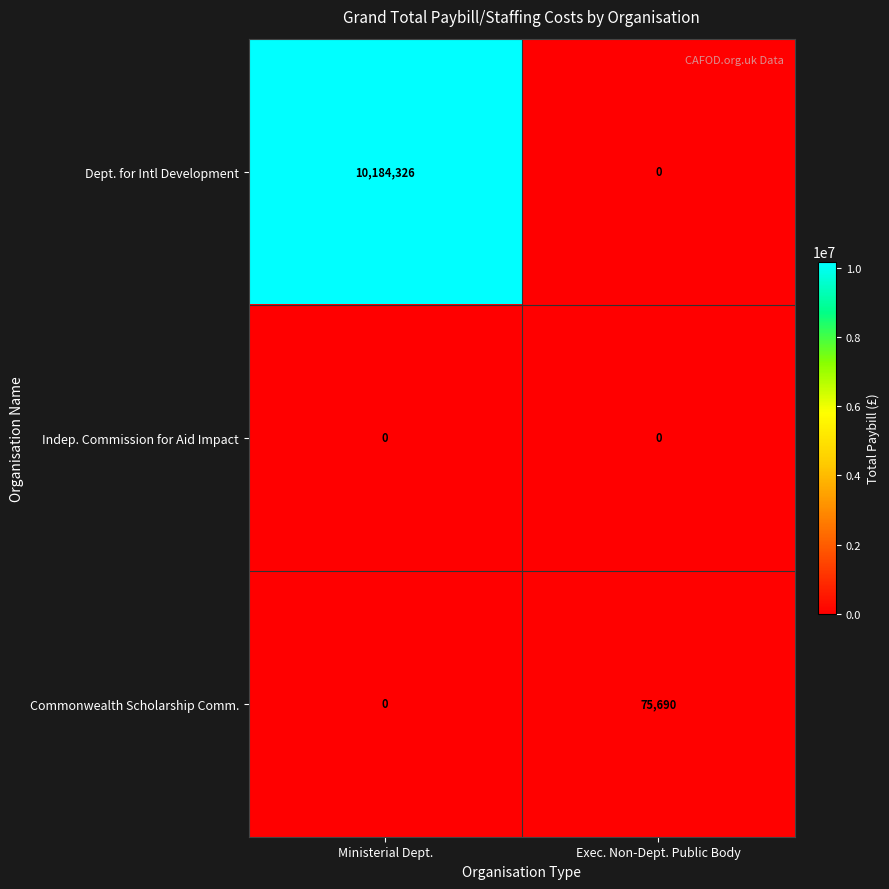

What is the difference between the maximum and minimum values in the Commonwealth Scholarship Comm. series?

75690